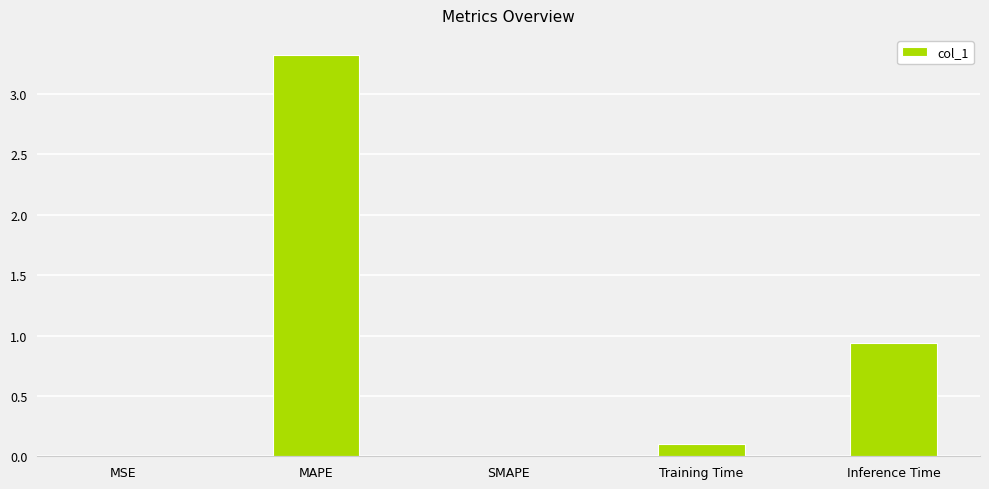

How many series are shown in this chart?

1